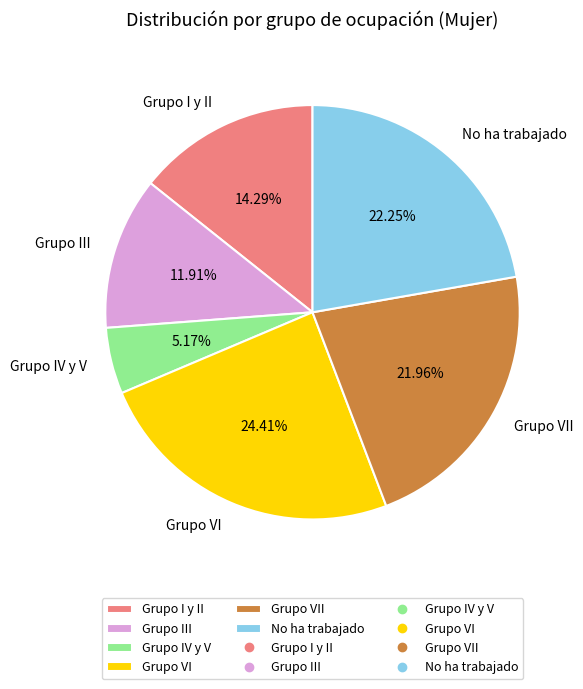

Combined, do Grupo VII and Grupo IV y V account for over 50%?

No